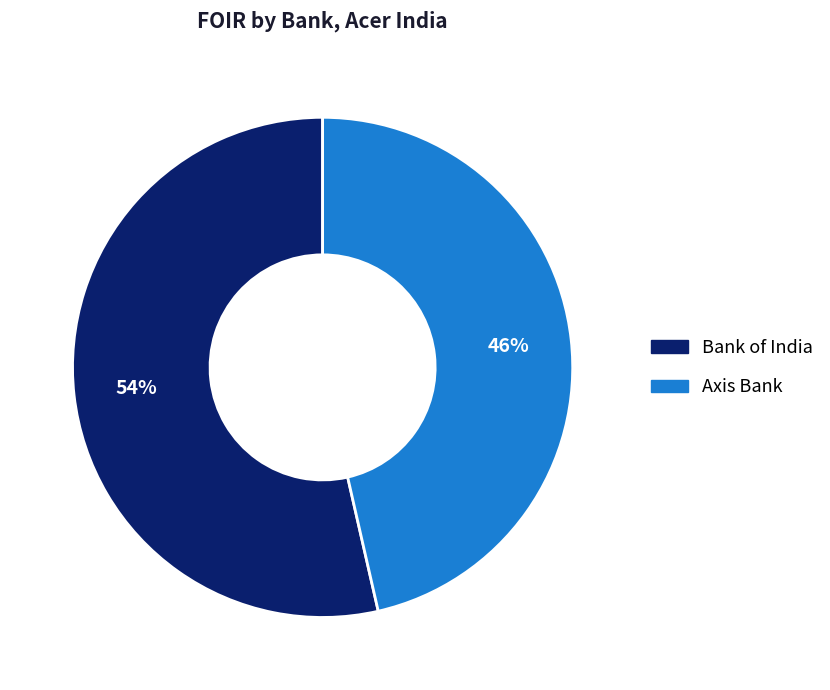

To the nearest percent, what is the average slice percentage?

50%